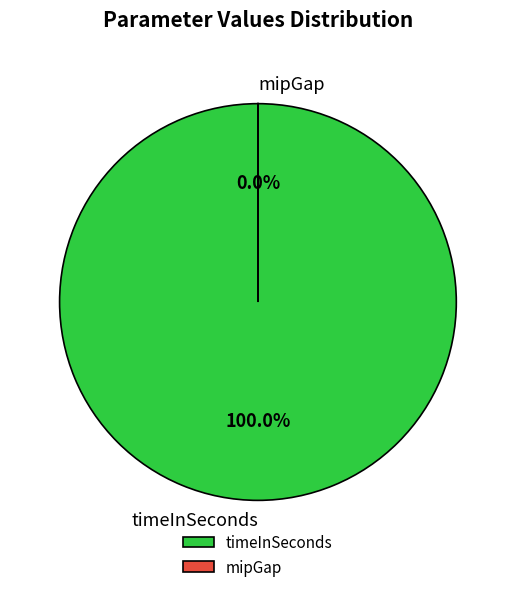

What is the largest slice in the pie chart?

timeInSeconds